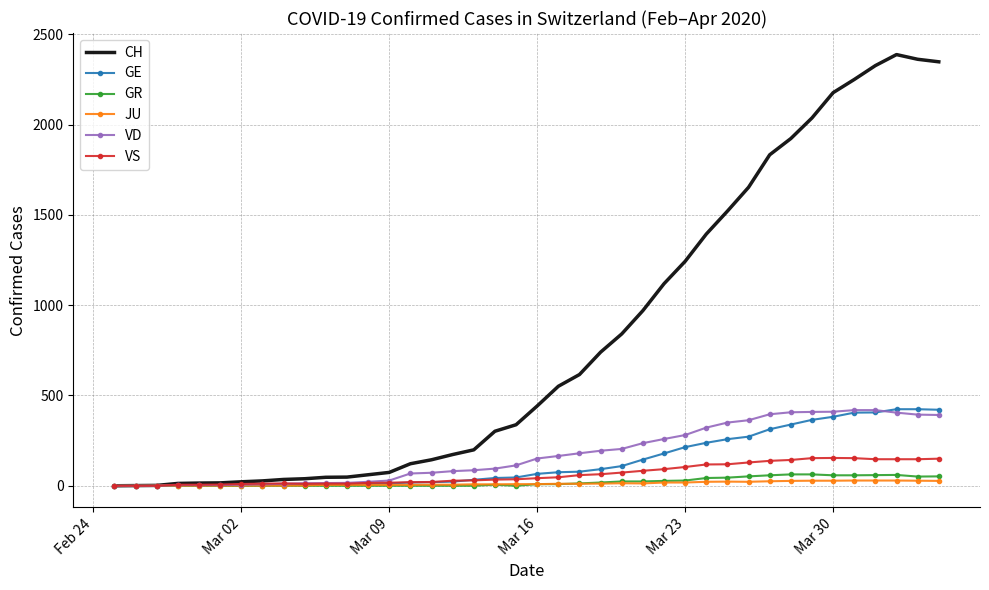

What is the maximum value shown in the chart?

2388